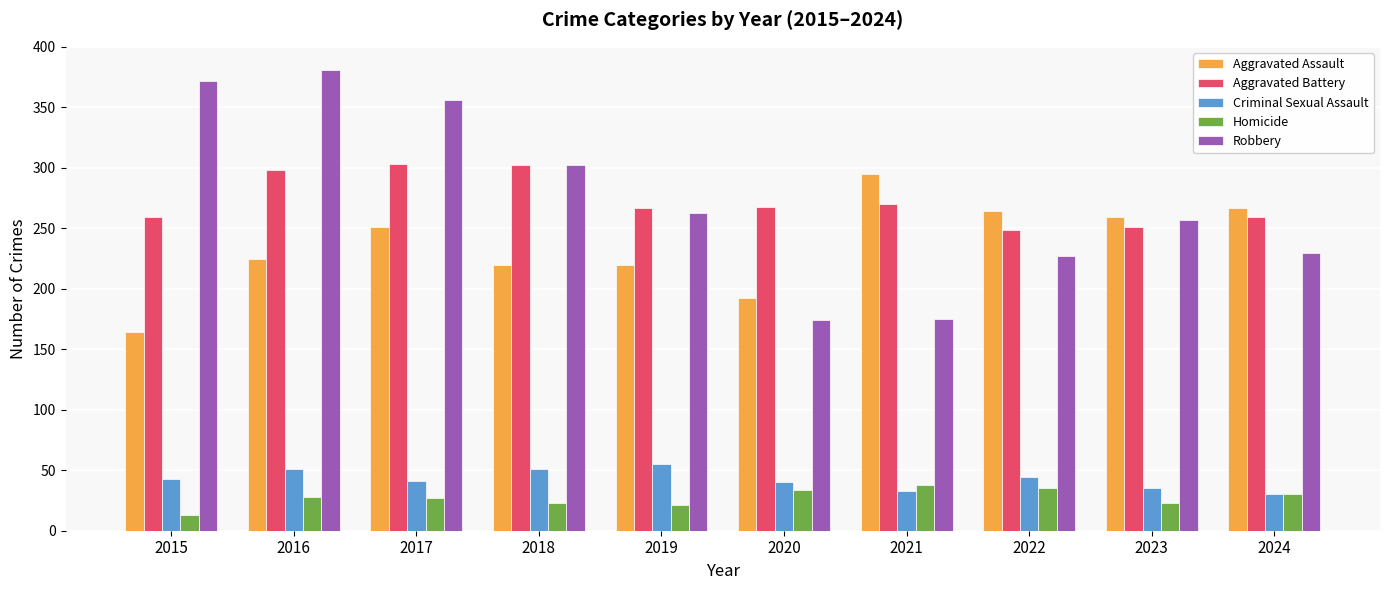

Which label corresponds to the smallest value in the chart?

2015